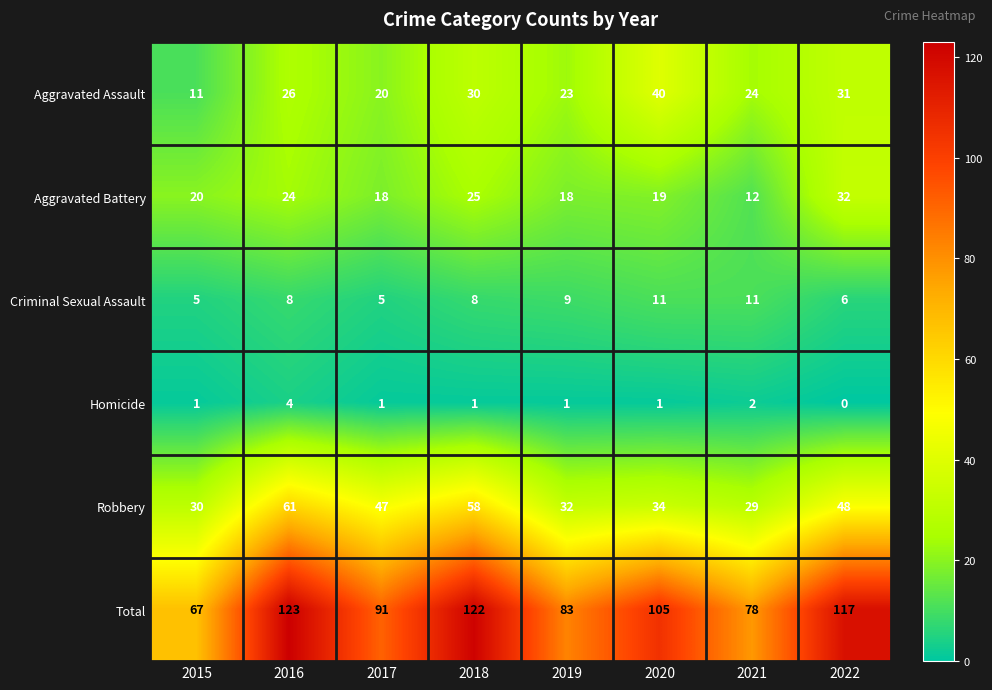

Rank the series by their maximum value, from lowest to highest.

Homicide, Criminal Sexual Assault, Aggravated Battery, Aggravated Assault, Robbery, Total